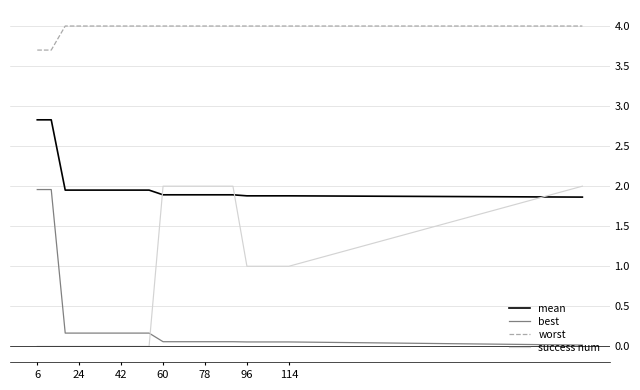

List the series in order of their overall mean, highest first.

worst, mean, success num, best